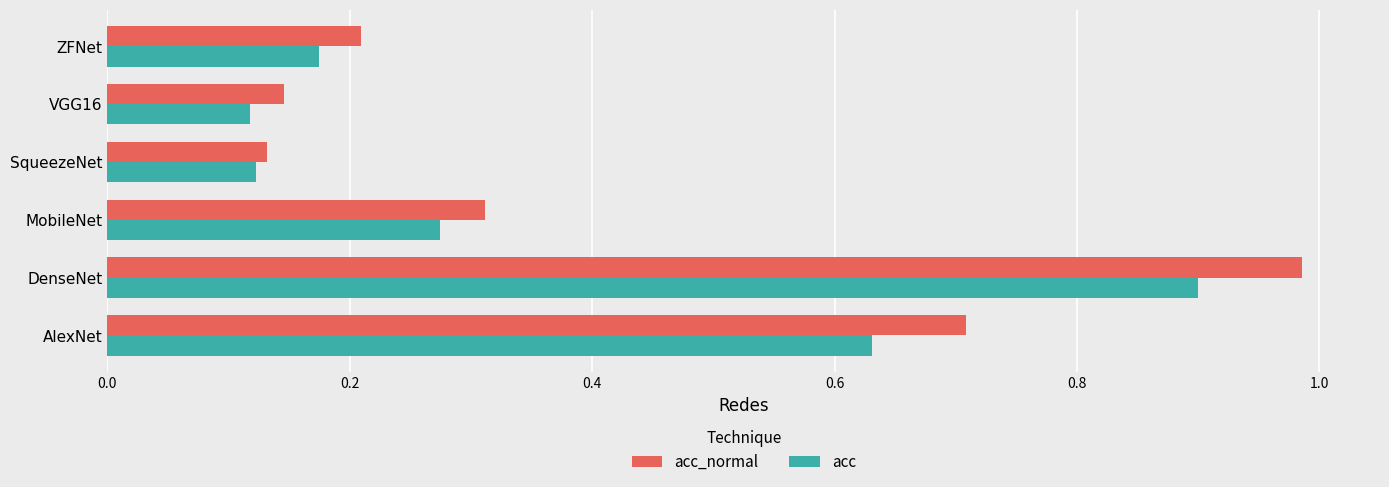

Which series has the widest spread of values?

acc_normal